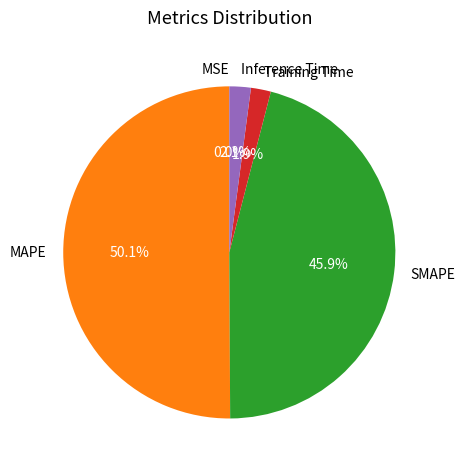

To the nearest percent, what percentage of the pie is Training Time?

2%